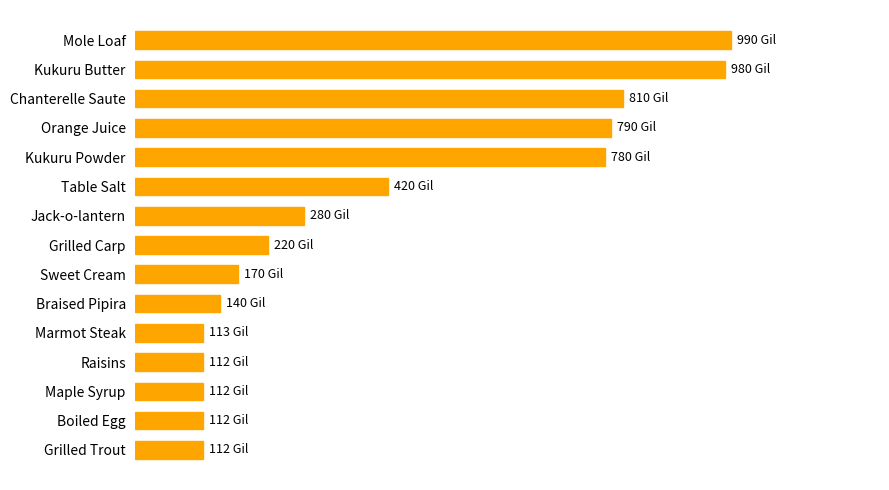

What is the minimum value shown in the chart?

112